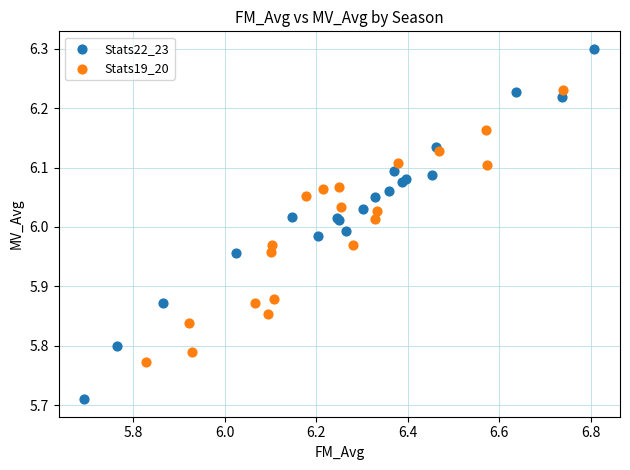

Which series contains the highest Y value?

Stats22_23